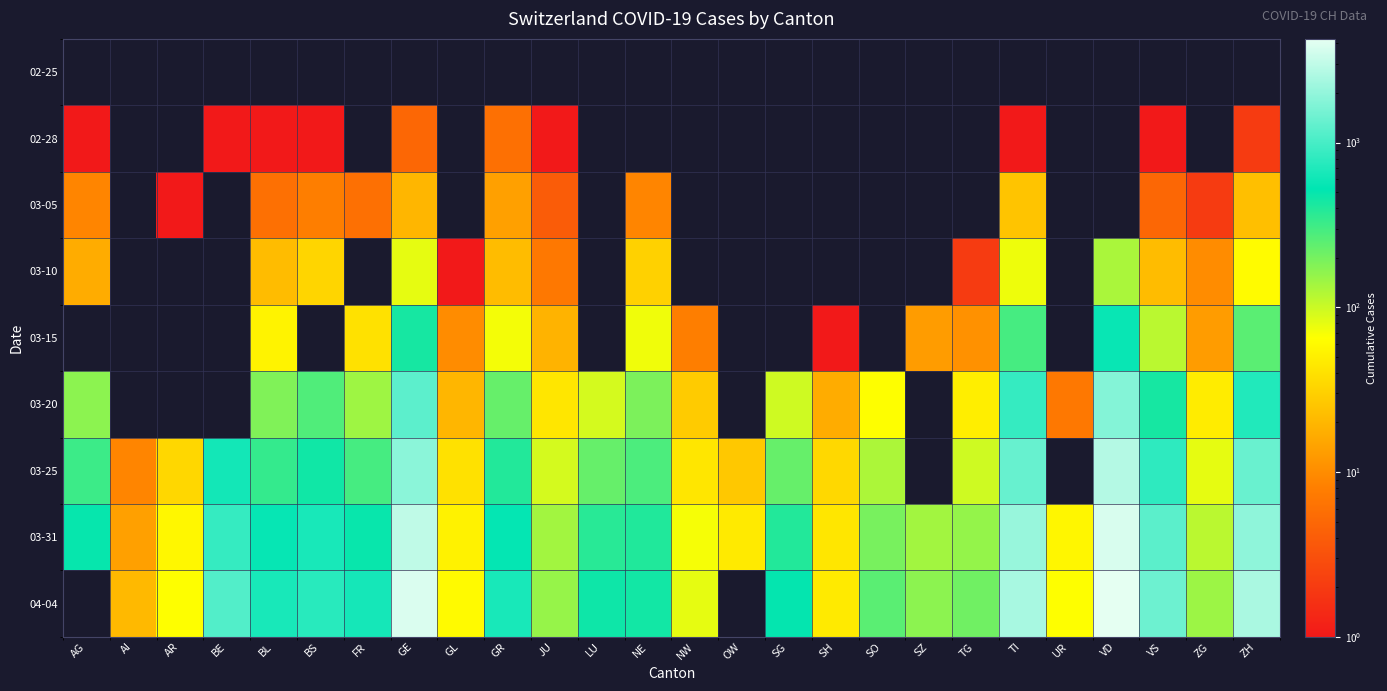

What is the difference between the maximum and minimum values in the 03-31 series?

3750.0